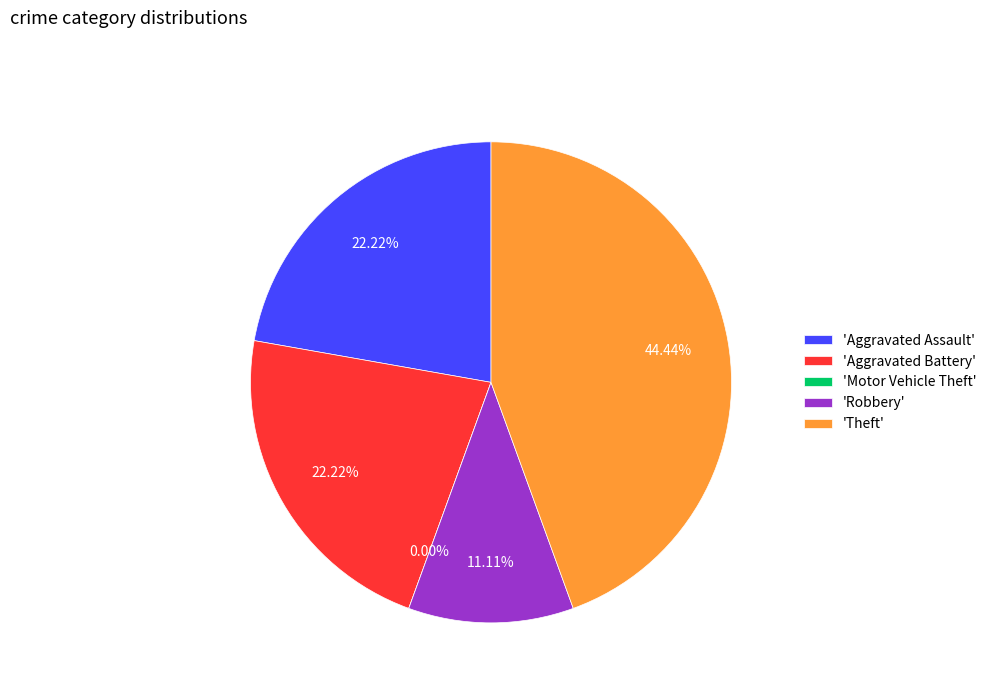

Is there any slice that represents more than half of the pie?

No